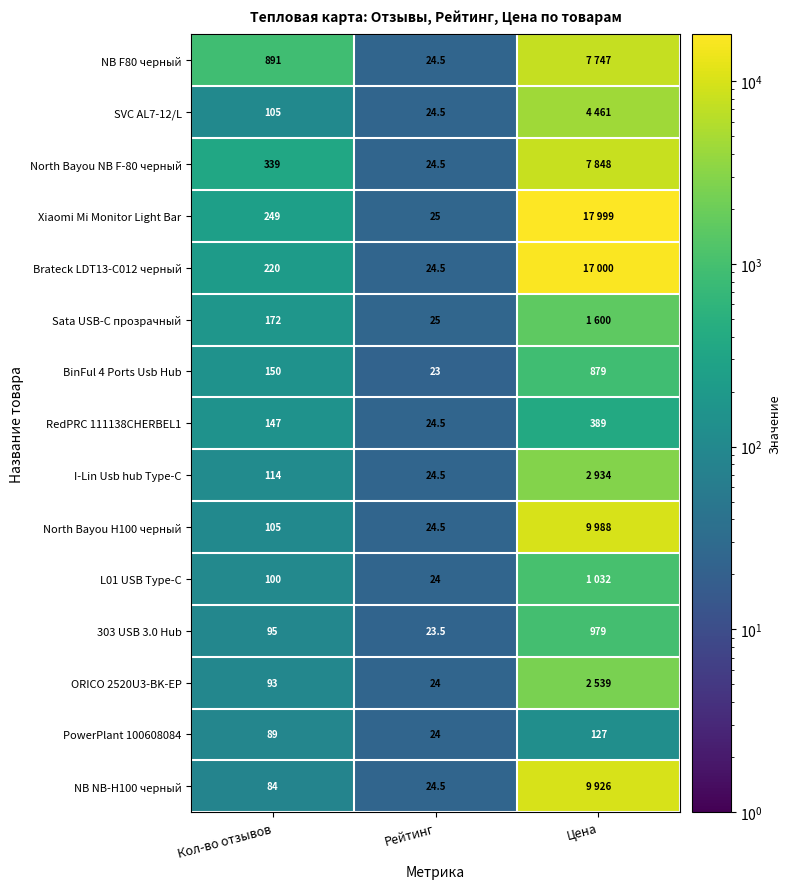

What is the sum of the Sata USB-C прозрачный values at Рейтинг and Кол-во отзывов?

197.0